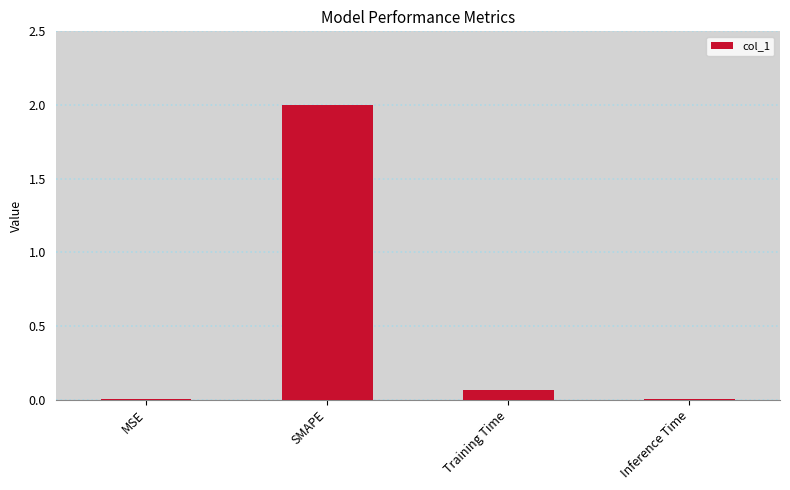

How many categories are shown in the chart?

4